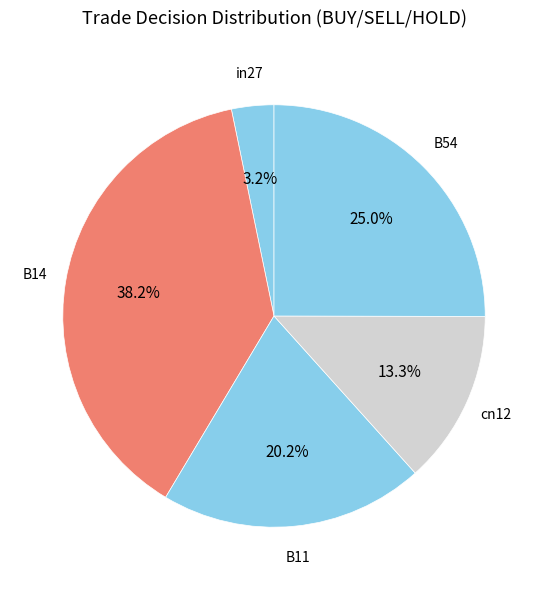

How many segments does this pie chart have?

5